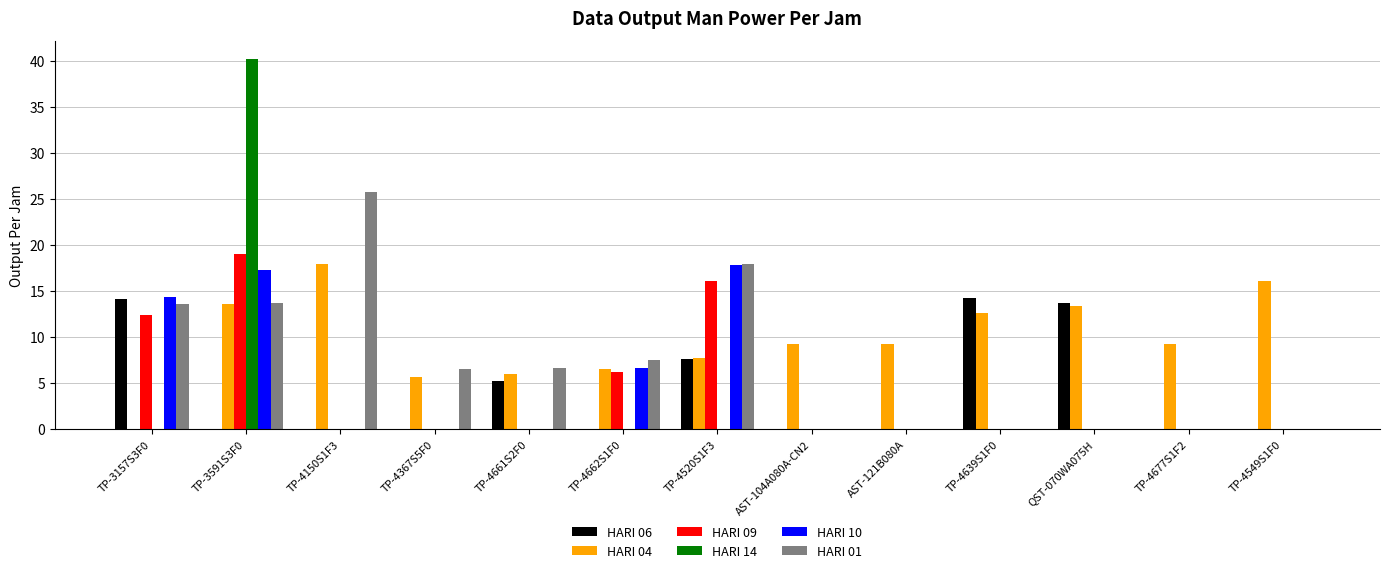

What is the sum of all HARI 01 values?

91.7